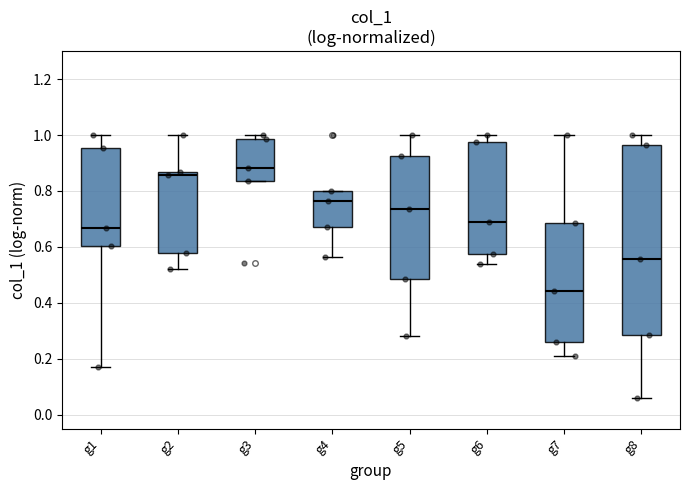

Reading left to right, transcribe this box plot: for each box, give where its median line is, the range the box spans, and where its two whiskers end, as read against the y-axis. The values are not printed on the chart, so give them approximately, as read against the axis.

g1: median 0.66, box 0.60 to 0.96, whiskers 0.16 to 1.00
g2: median 0.86 (just below the box's upper edge), box 0.58 to 0.86, whiskers 0.52 to 1.00
g3: median 0.88, box 0.84 to 0.98, whiskers 0.84 to 1.00
g4: median 0.76, box 0.68 to 0.80, whiskers 0.56 to 0.80
g5: median 0.74, box 0.48 to 0.92, whiskers 0.28 to 1.00
g6: median 0.68, box 0.58 to 0.98, whiskers 0.54 to 1.00
g7: median 0.44, box 0.26 to 0.68, whiskers 0.20 to 1.00
g8: median 0.56, box 0.28 to 0.96, whiskers 0.06 to 1.00